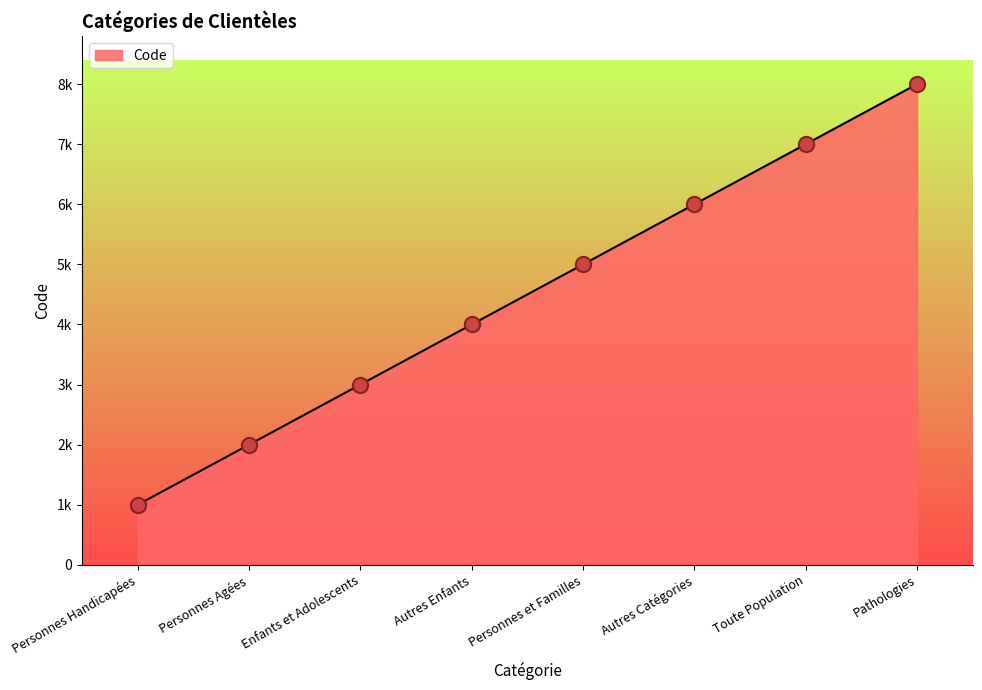

Approximately how many times larger is the value at Personnes et Familles compared to Autres Catégories?

0.8